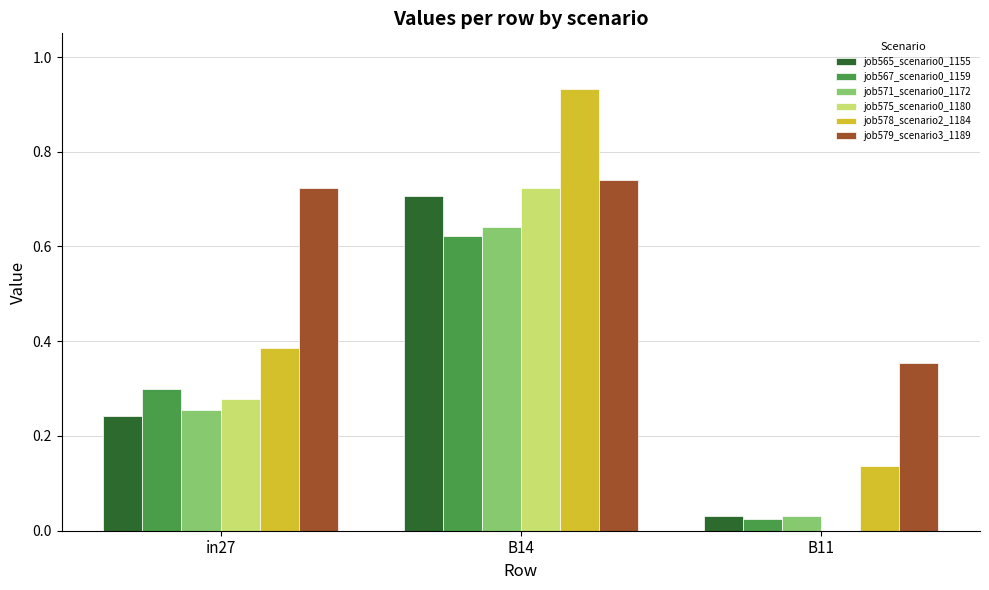

Does the chart contain stacked bars?

No